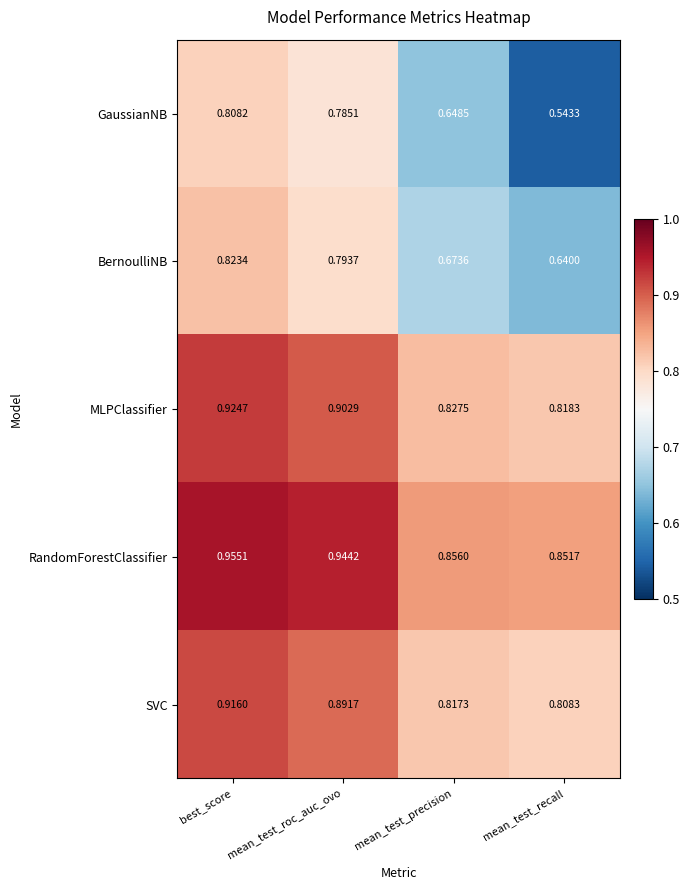

Is the value of RandomForestClassifier at mean_test_recall greater than the value of GaussianNB at mean_test_precision?

Yes